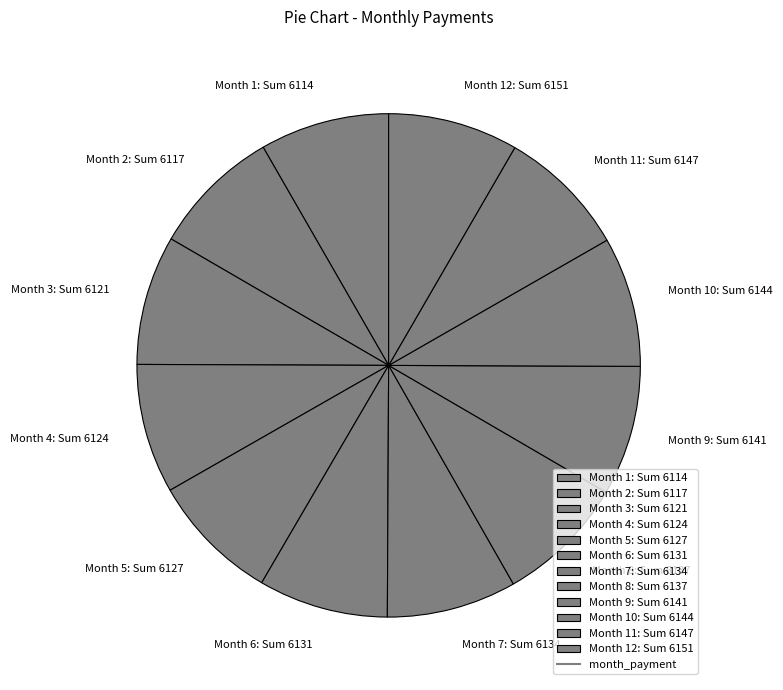

Does any single category account for the majority?

No